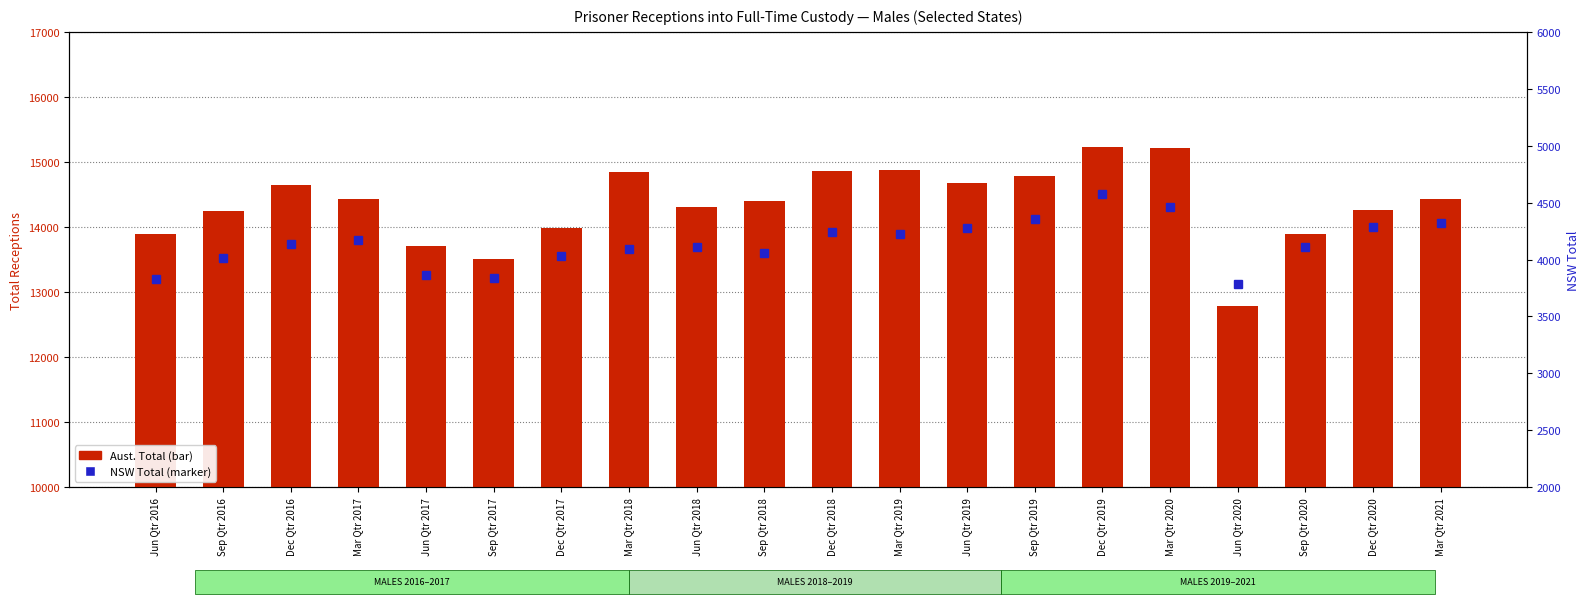

Reading left to right, what are all the values shown in this chart?

Aust. Total: Jun Qtr 2016=13895	Sep Qtr 2016=14250	Dec Qtr 2016=14647	Mar Qtr 2017=14430	Jun Qtr 2017=13715	Sep Qtr 2017=13502	Dec Qtr 2017=13989	Mar Qtr 2018=14839	Jun Qtr 2018=14315	Sep Qtr 2018=14402	Dec Qtr 2018=14868	Mar Qtr 2019=14872	Jun Qtr 2019=14670	Sep Qtr 2019=14778	Dec Qtr 2019=15231	Mar Qtr 2020=15222	Jun Qtr 2020=12788	Sep Qtr 2020=13900	Dec Qtr 2020=14263	Mar Qtr 2021=14432
NSW Total: Jun Qtr 2016=3829	Sep Qtr 2016=4015	Dec Qtr 2016=4139	Mar Qtr 2017=4170	Jun Qtr 2017=3868	Sep Qtr 2017=3837	Dec Qtr 2017=4028	Mar Qtr 2018=4095	Jun Qtr 2018=4109	Sep Qtr 2018=4055	Dec Qtr 2018=4240	Mar Qtr 2019=4222	Jun Qtr 2019=4276	Sep Qtr 2019=4360	Dec Qtr 2019=4580	Mar Qtr 2020=4466	Jun Qtr 2020=3785	Sep Qtr 2020=4111	Dec Qtr 2020=4284	Mar Qtr 2021=4321